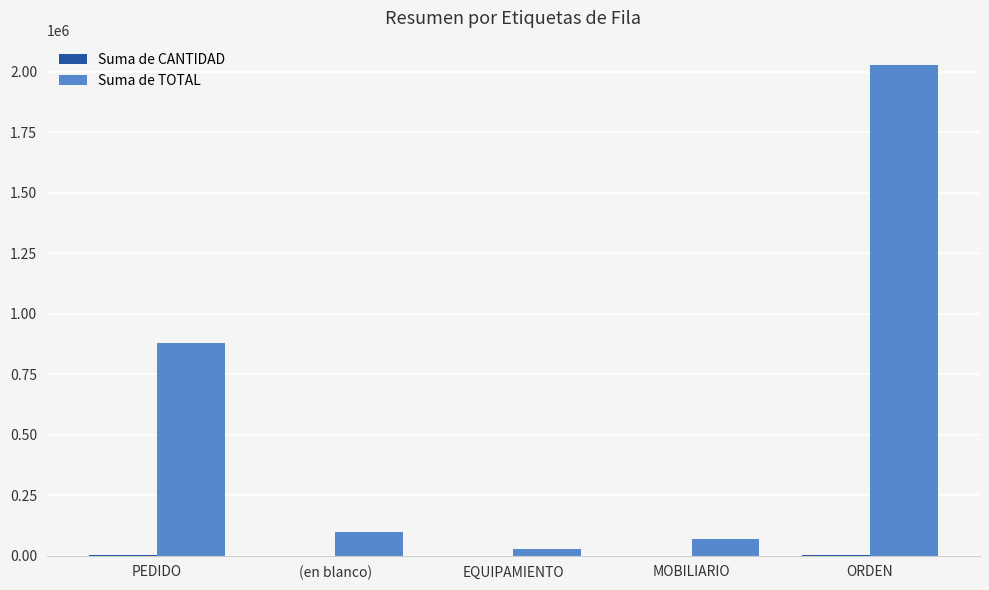

Which category has the highest value across all series?

ORDEN